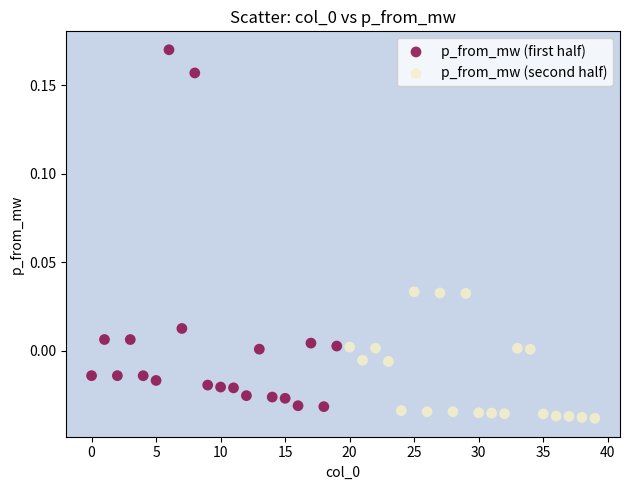

Which series has the widest spread of Y values?

p_from_mw (first half)